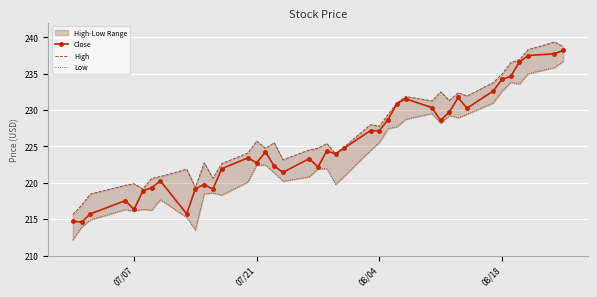

What is the lowest value of the Close series?

214.6